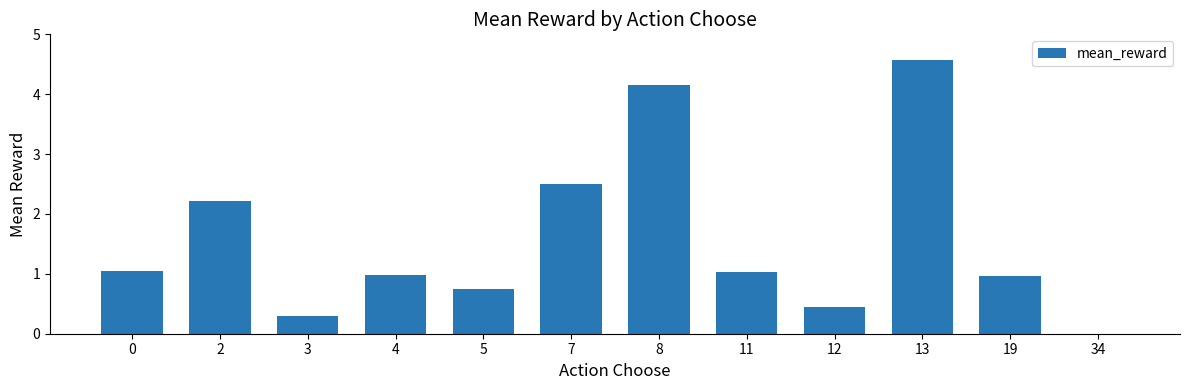

How many values are above zero?

11